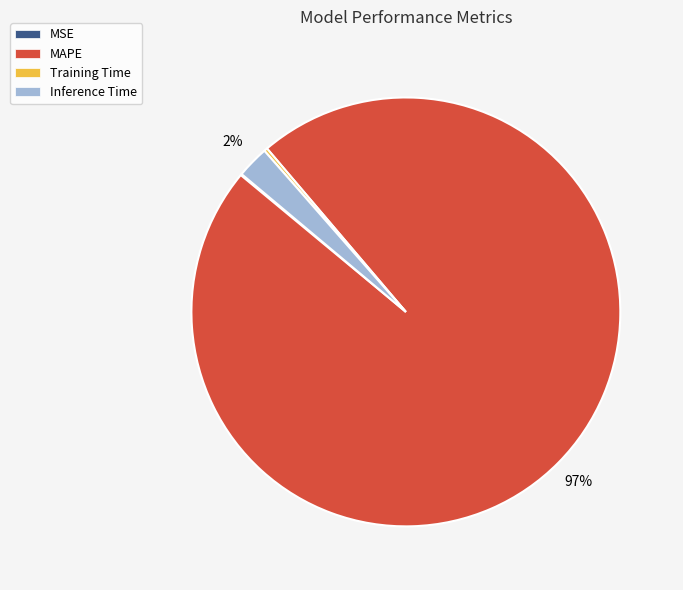

To the nearest percent, what portion does Inference Time represent?

2%